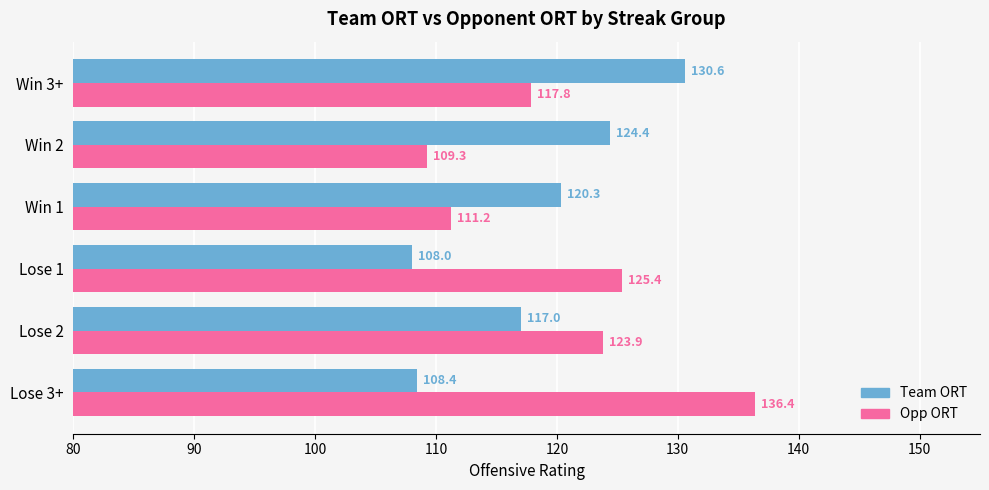

What is the average value of the Team ORT series?

118.1